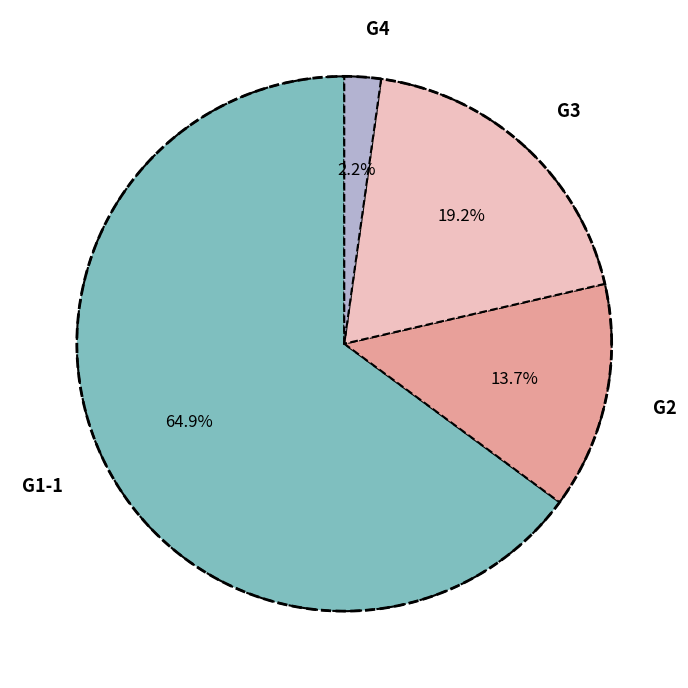

What is the change in value from G2 to G4?

-0.2